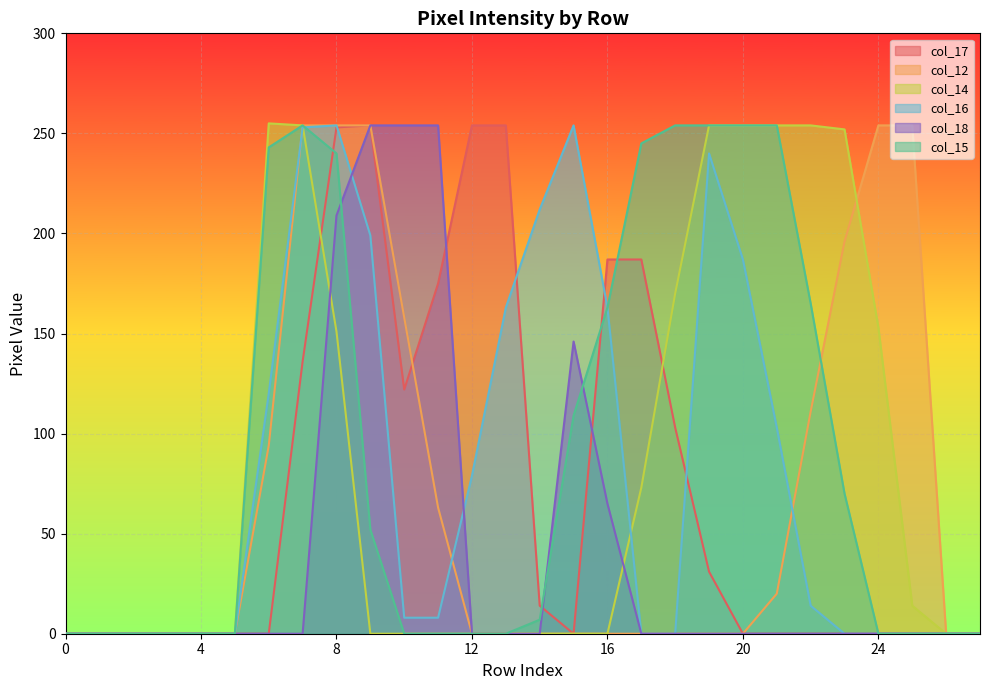

At which category does col_18 reach its first local peak?

15